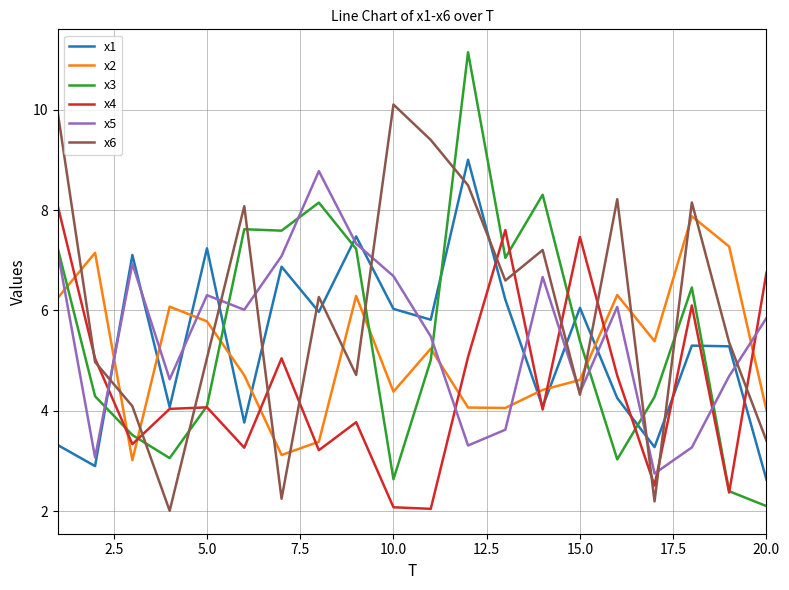

Which series has the largest total across all categories?

x6